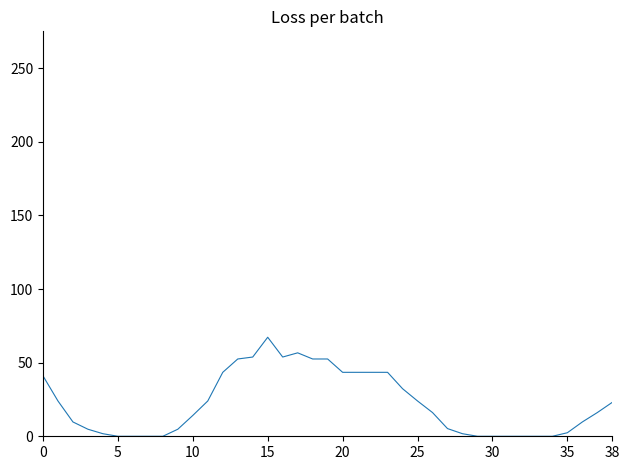

What is the maximum value shown in the chart?

67.3